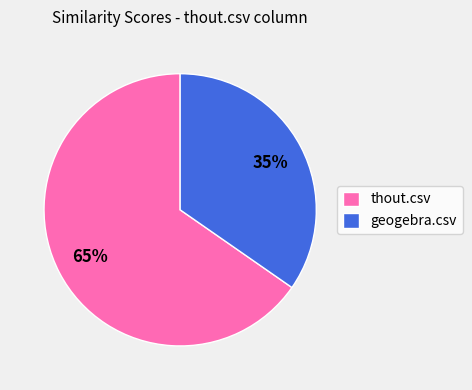

To the nearest percent, what percentage of the pie is thout.csv?

65%